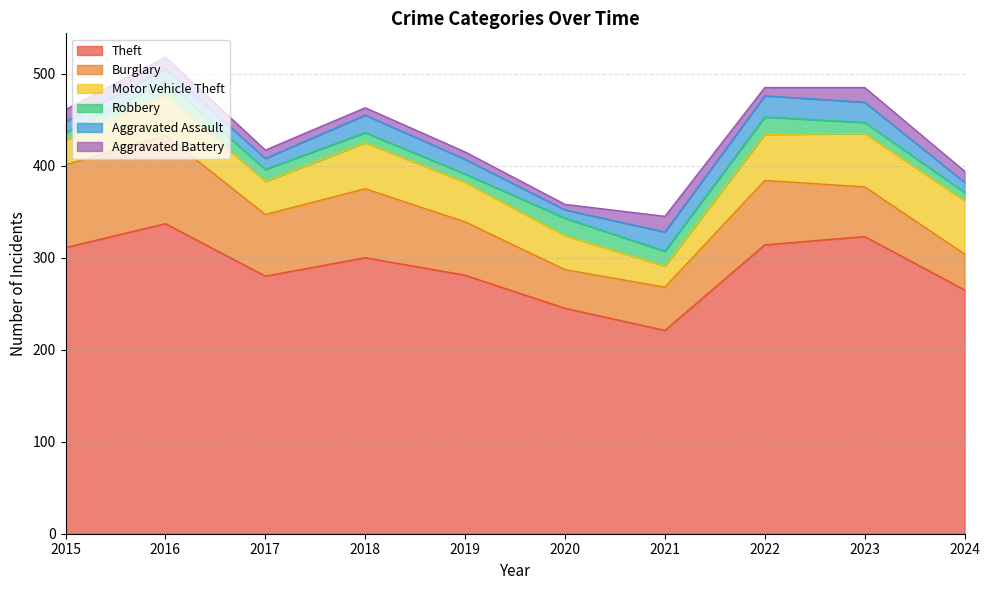

Reading right to left, what are all the values shown in this chart?

Theft: 2024=265	2023=323	2022=314	2021=221	2020=245	2019=281	2018=300	2017=280	2016=337	2015=311
Burglary: 2024=39	2023=54	2022=70	2021=47	2020=42	2019=58	2018=75	2017=67	2016=96	2015=90
Motor Vehicle Theft: 2024=58	2023=58	2022=50	2021=23	2020=37	2019=43	2018=50	2017=36	2016=44	2015=27
Robbery: 2024=9	2023=12	2022=19	2021=16	2020=19	2019=9	2018=11	2017=13	2016=15	2015=8
Aggravated Assault: 2024=11	2023=22	2022=23	2021=21	2020=9	2019=16	2018=19	2017=12	2016=13	2015=12
Aggravated Battery: 2024=12	2023=16	2022=9	2021=17	2020=6	2019=8	2018=8	2017=9	2016=13	2015=13